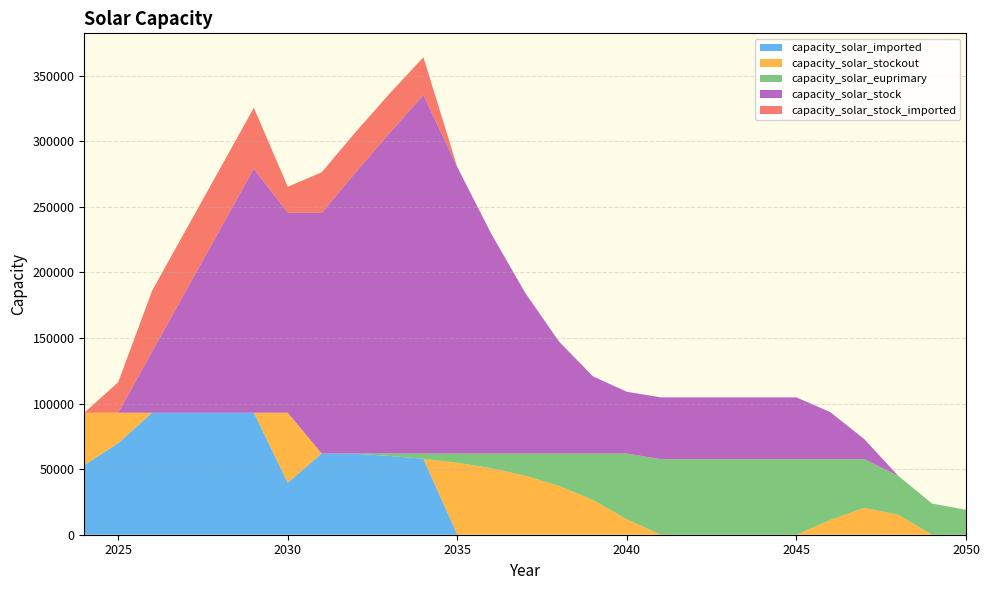

Reading right to left, transcribe all the data shown in this chart.

capacity_solar_imported: 2050=0.0	2049=0.0	2048=0.0	2047=0.0	2046=0.0	2045=0.0	2044=0.0	2043=0.0	2042=0.0	2041=0.0	2040=0.0	2039=0.0	2038=0.0	2037=0.0	2036=0.0	2035=0.0	2034=57876.2	2033=60066.4	2032=61660.4	2031=61911.5	2030=39635.7	2029=93020.0	2028=93020.0	2027=93020.0	2026=93020.0	2025=69765.0	2024=53020.0
capacity_solar_stockout: 2050=0.0	2049=0.0	2048=15254.9	2047=20545.0	2046=11267.5	2045=0.0	2044=0.0	2043=0.0	2042=0.0	2041=0.0	2040=11766.9	2039=26510.4	2038=37240.0	2037=45048.5	2036=50731.1	2035=54866.6	2034=0.0	2033=0.0	2032=0.0	2031=0.0	2030=53384.3	2029=0.0	2028=0.0	2027=0.0	2026=0.0	2025=23255.0	2024=40000.0
capacity_solar_euprimary: 2050=19000.4	2049=23750.5	2048=29688.1	2047=37110.2	2046=46387.7	2045=57655.2	2044=57655.2	2043=57655.2	2042=57655.2	2041=57655.2	2040=50144.6	2039=35401.1	2038=24671.5	2037=16863.0	2036=11180.4	2035=7044.9	2034=4035.3	2033=1845.1	2032=251.1	2031=0.0	2030=0.0	2029=0.0	2028=0.0	2027=0.0	2026=0.0	2025=0.0	2024=0.0
capacity_solar_stock: 2050=0.0	2049=0.0	2048=0.0	2047=15254.9	2046=35799.9	2045=47067.4	2044=47067.4	2043=47067.4	2042=47067.4	2041=47067.4	2040=47067.4	2039=58834.3	2038=85344.7	2037=122584.7	2036=167633.2	2035=218364.2	2034=273230.8	2033=244292.7	2032=214259.5	2031=183429.3	2030=152473.6	2029=186040.0	2028=139530.0	2027=93020.0	2026=46510.0	2025=0.0	2024=0.0
capacity_solar_stock_imported: 2050=0.0	2049=0.0	2048=0.0	2047=0.0	2046=0.0	2045=0.0	2044=0.0	2043=0.0	2042=0.0	2041=0.0	2040=0.0	2039=0.0	2038=0.0	2037=0.0	2036=0.0	2035=0.0	2034=28938.1	2033=30033.2	2032=30830.2	2031=30955.8	2030=19817.9	2029=46510.0	2028=46510.0	2027=46510.0	2026=46510.0	2025=23255.0	2024=0.0